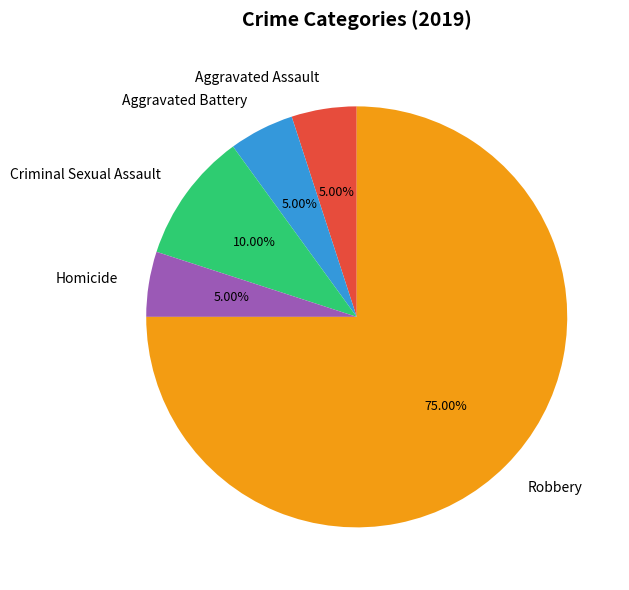

To the nearest percent, what is the combined percentage of Aggravated Battery and Aggravated Assault?

10%